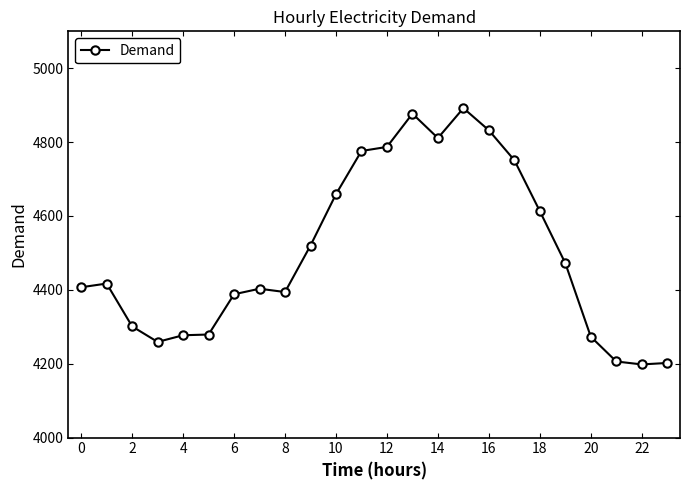

What is the difference between the maximum and second lowest values?

690